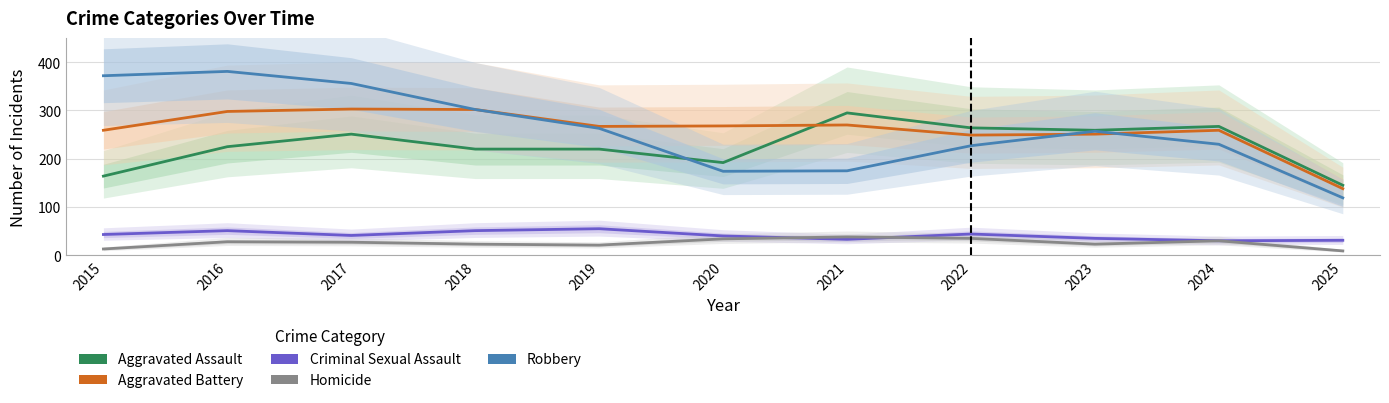

True or false: Aggravated Battery has more than 2 interior local peaks.

True